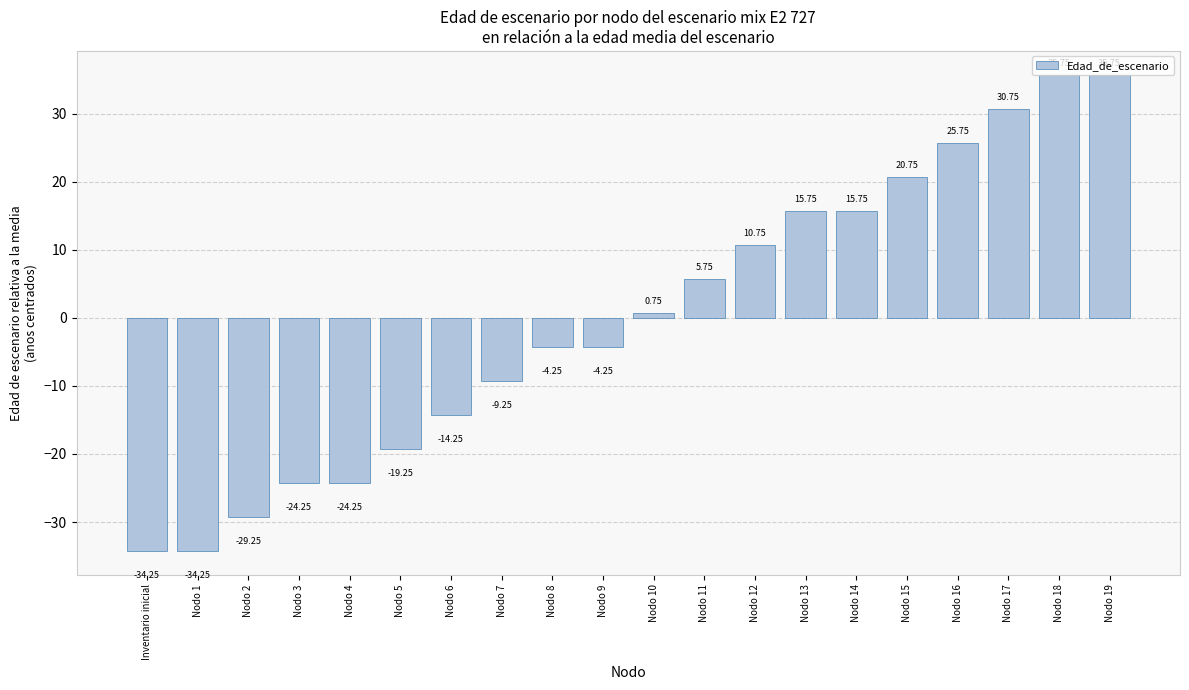

What is the difference between the second highest and second lowest values?

70.0